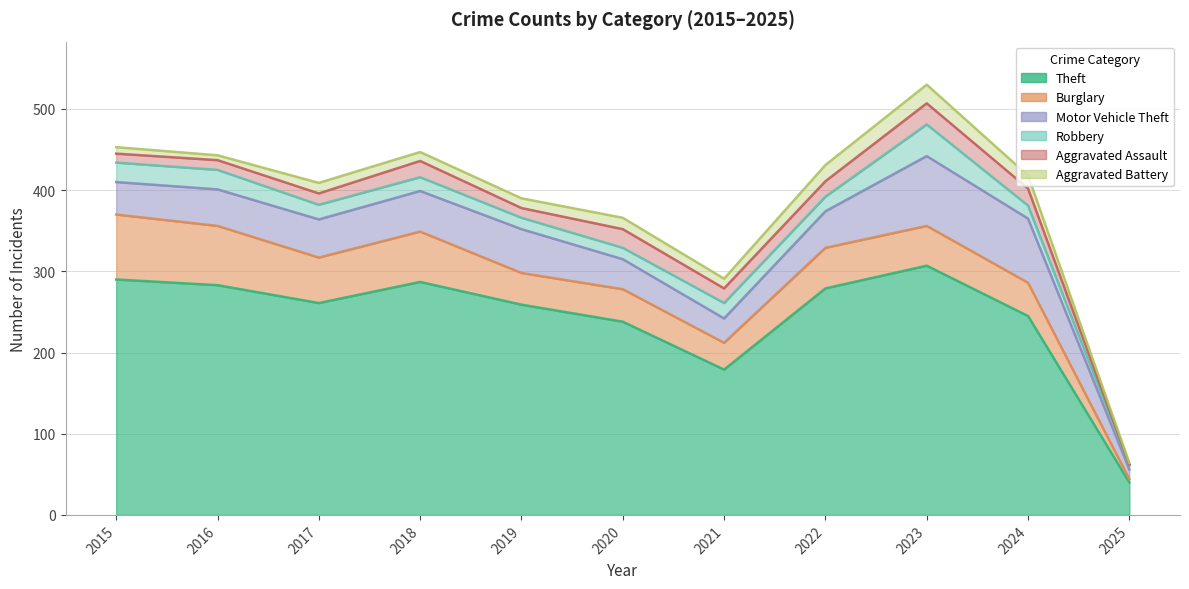

How many data points does each series have?

11